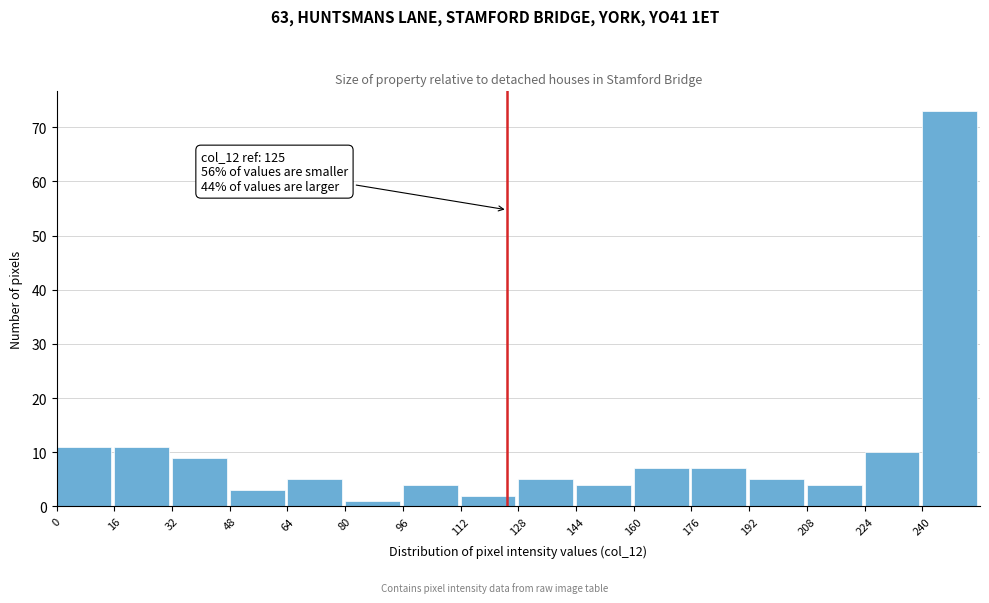

Which range on the x-axis has the tallest bar?

240 to 256